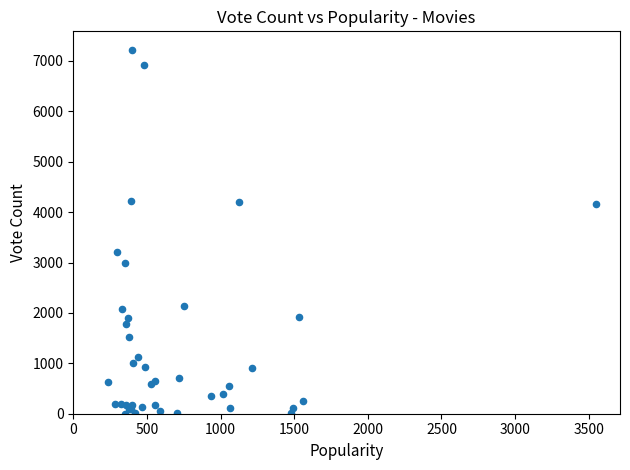

What Y value in the scatter plot is closest to 3613?

3199